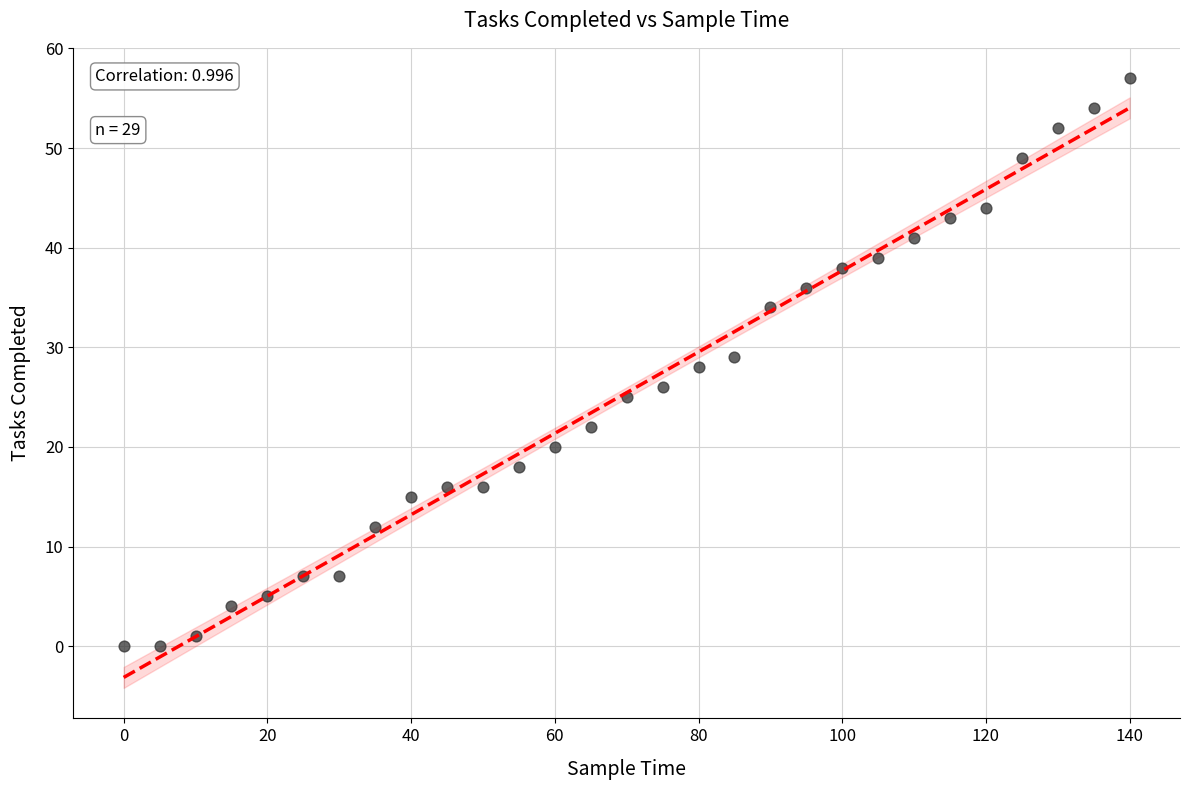

What is the range of X values (max minus min)?

140